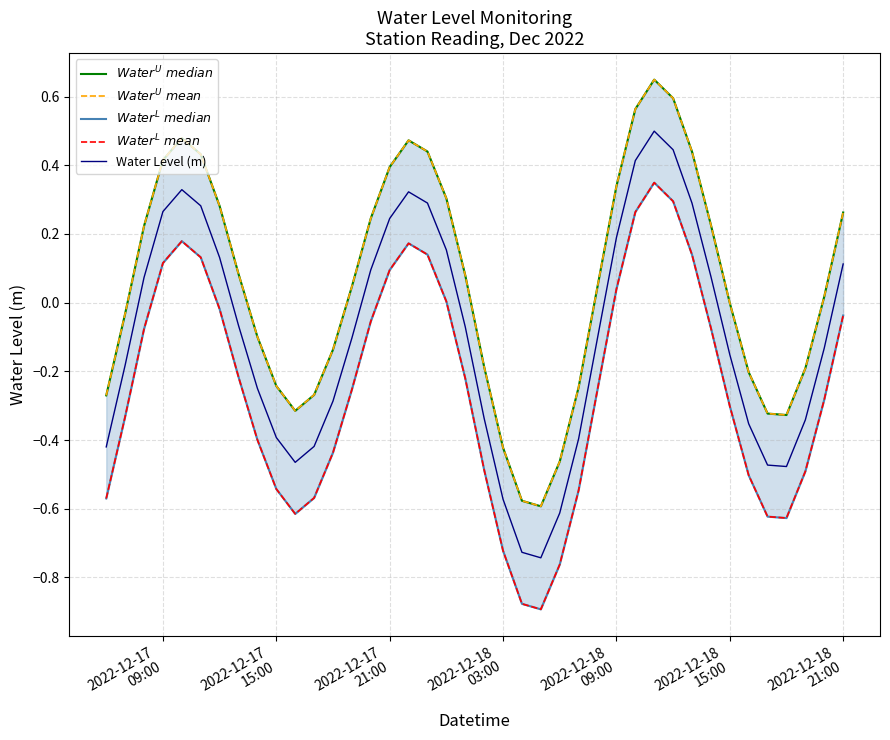

What is the maximum value for Water Level (m)?

0.5